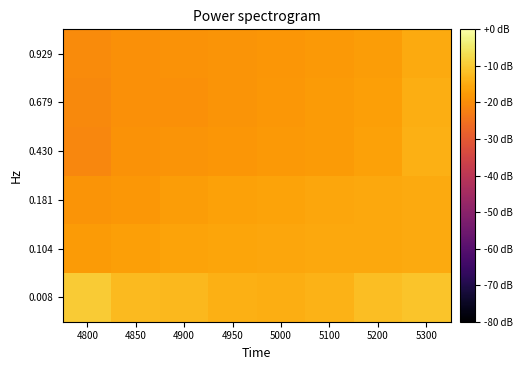

Between 5000 and 5300, which is larger?

5300